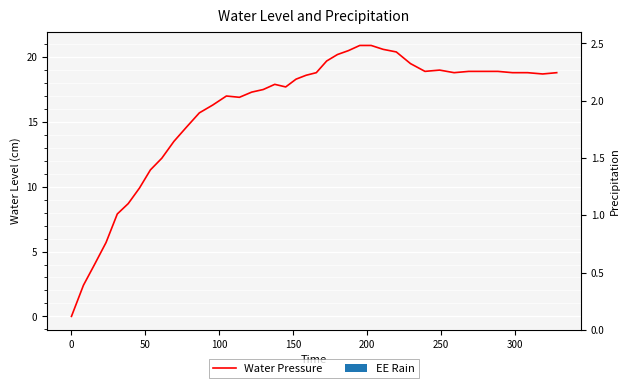

Are the bars grouped side by side (vs. stacked)?

No